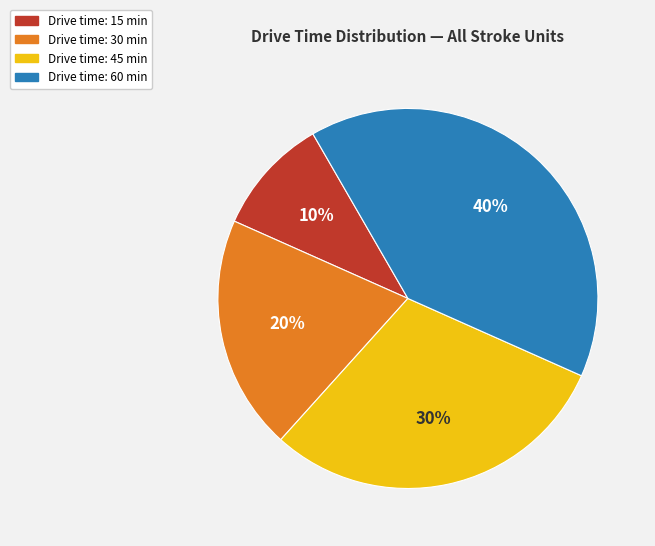

Count the number of slices in the pie.

4